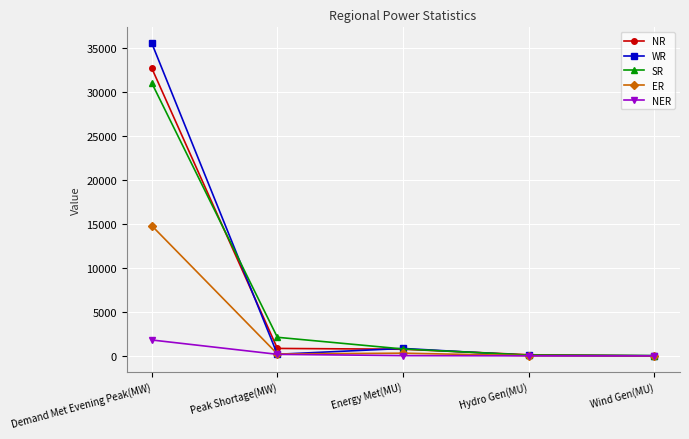

Does the chart have visible grid lines?

Yes